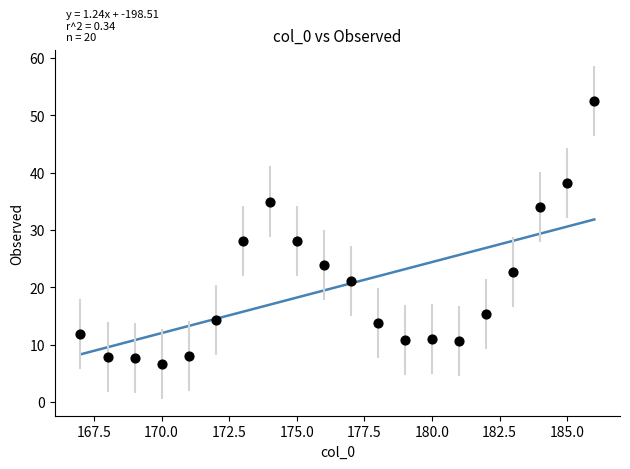

What is the range of Y values (max minus min)?

45.8